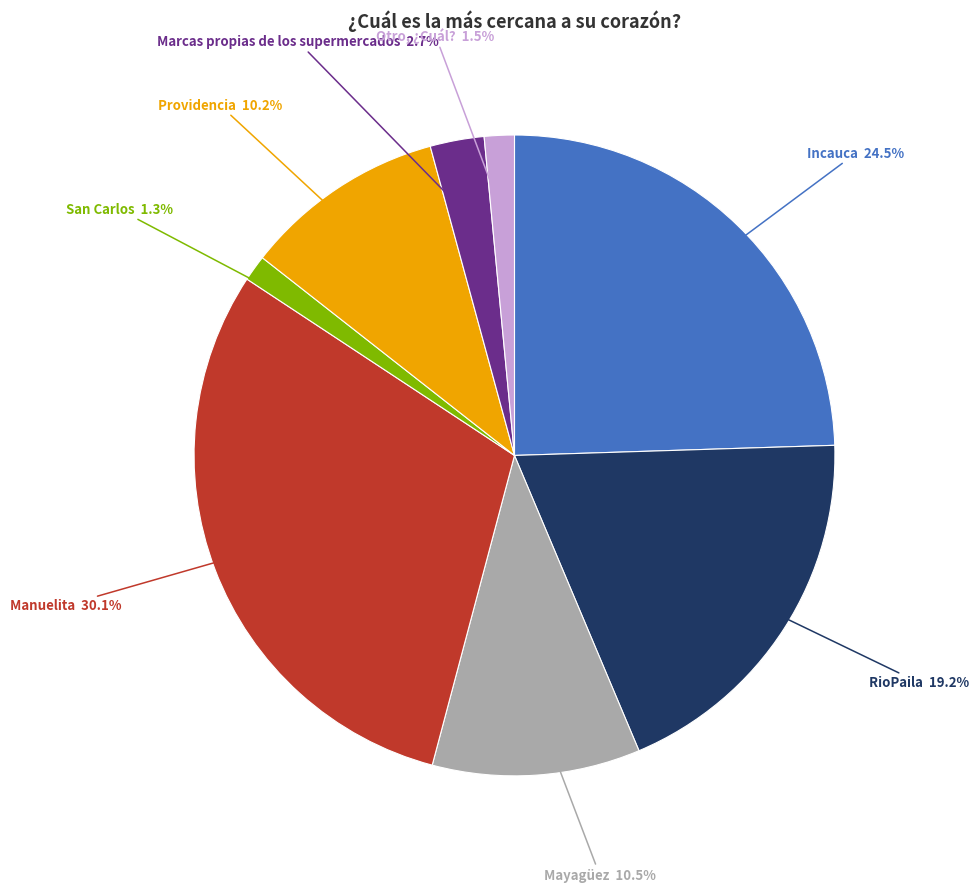

To the nearest percent, what percentage of the pie is Marcas propias de los supermercados?

3%